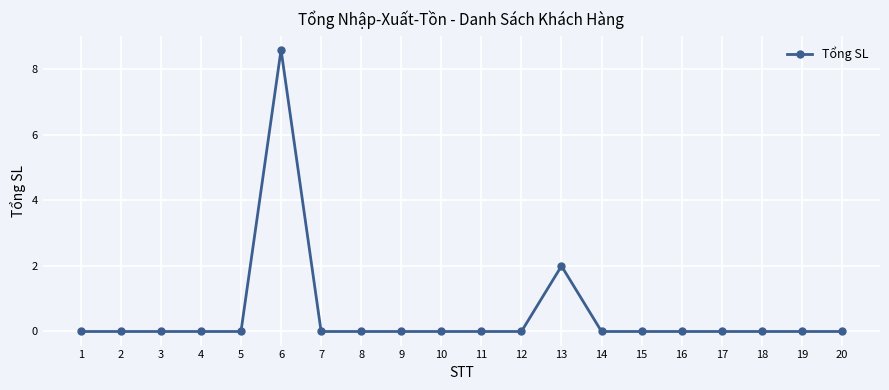

Reading left to right, transcribe all the data shown in this chart.

0.0	0.0	0.0	0.0	0.0	8.6	0.0	0.0	0.0	0.0	0.0	0.0	2.0	0.0	0.0	0.0	0.0	0.0	0.0	0.0